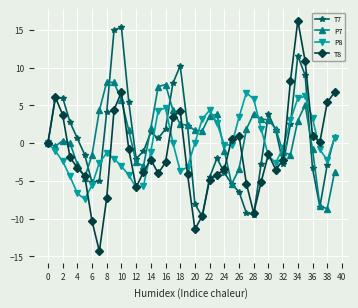

What is the smallest value displayed?

-14.3